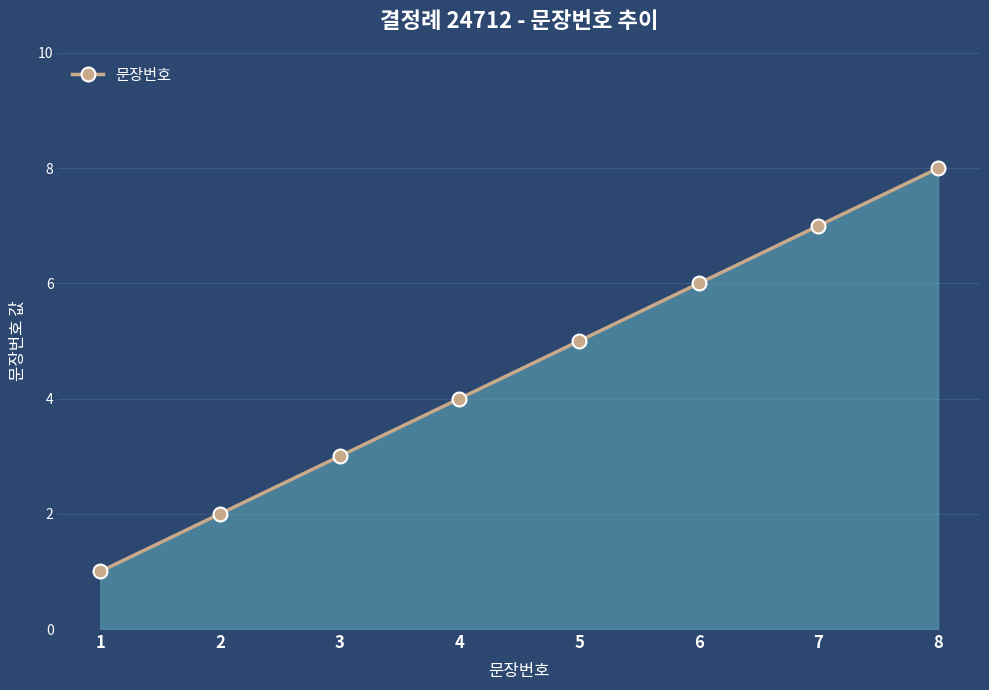

True or false: there are more than 0 points higher than both neighbors.

False